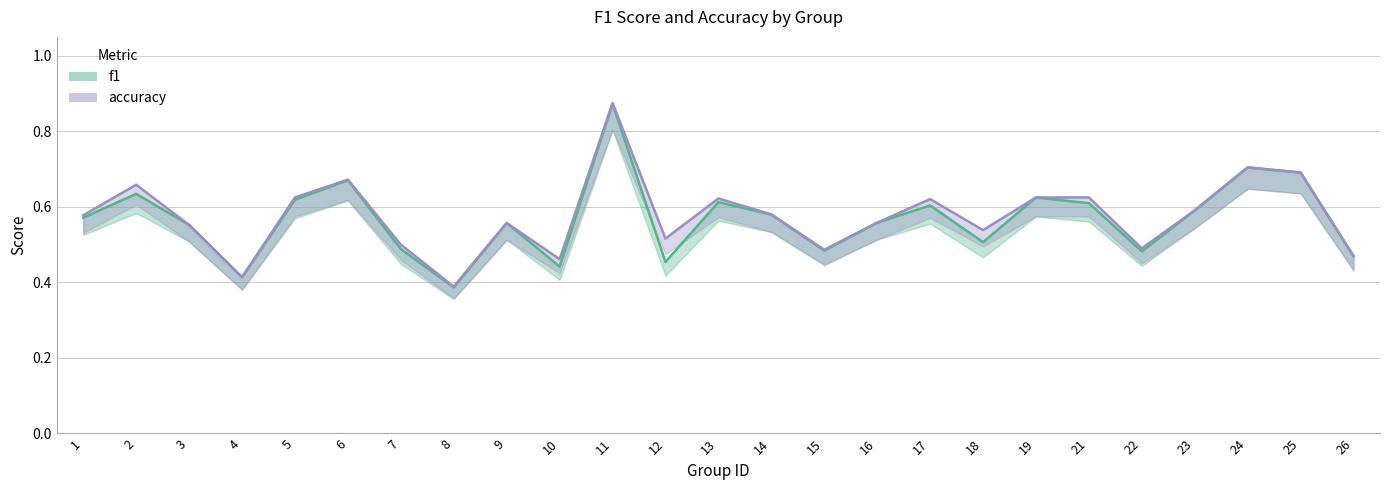

What is the value of the f1 point at the 9th from the left?

0.6